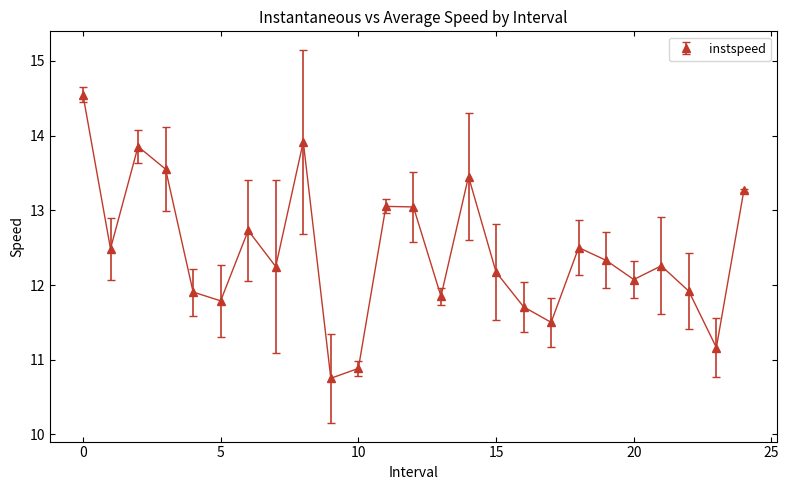

What is the value of the 6th point from the left?

11.8